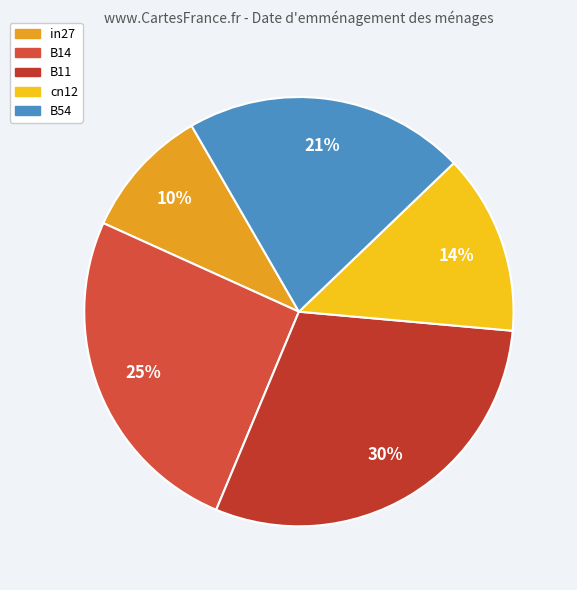

Which slice is the largest?

B11